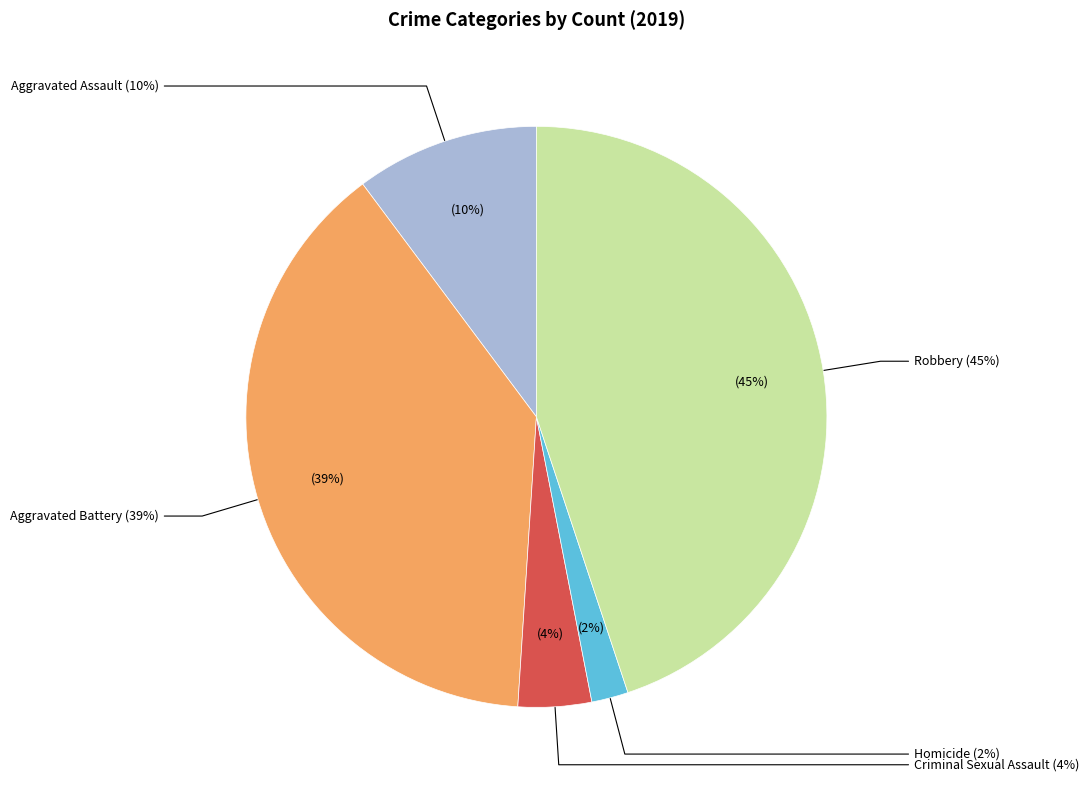

What is the ratio of the value at Aggravated Assault to the value at Aggravated Battery?

0.3